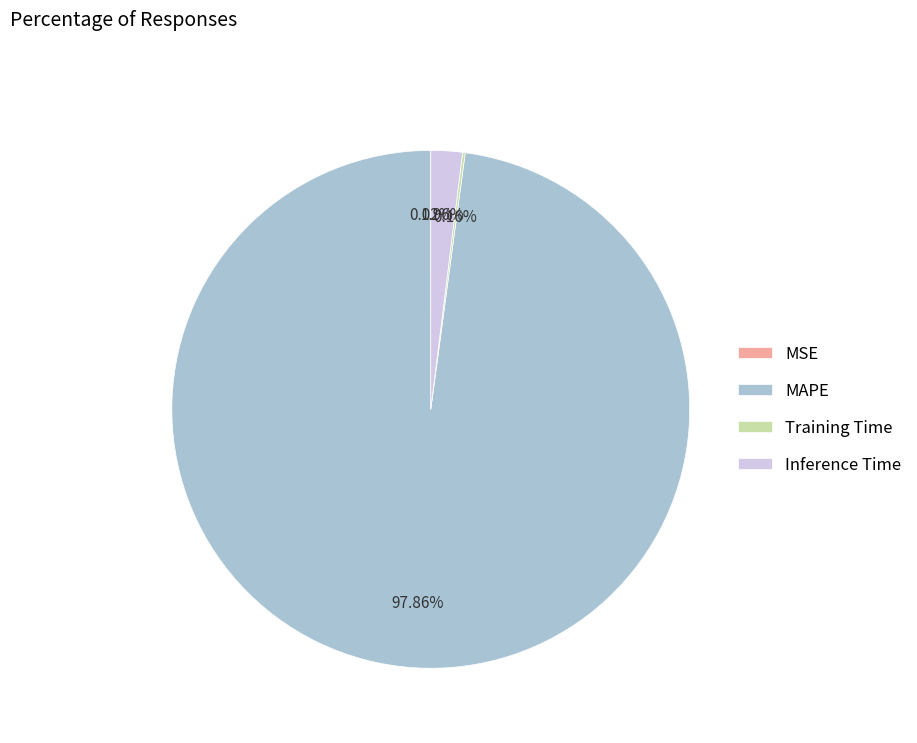

What is the largest slice in the pie chart?

MAPE